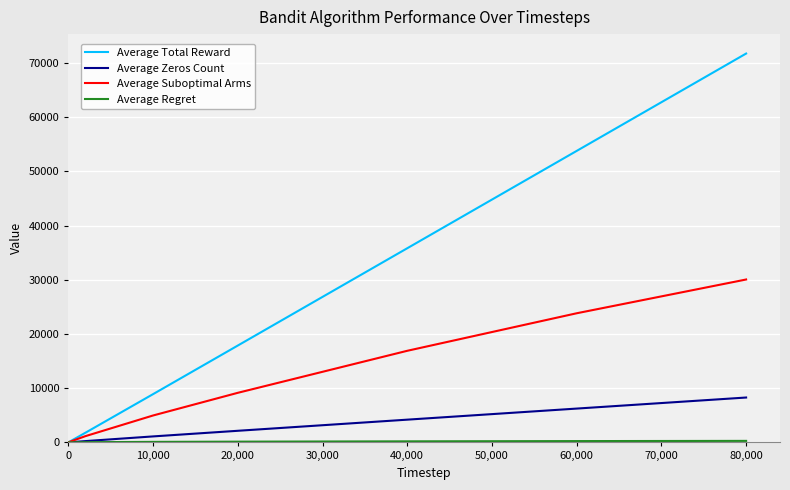

What is the difference between the second highest and minimum values in the Average Total Reward series?

53763.0